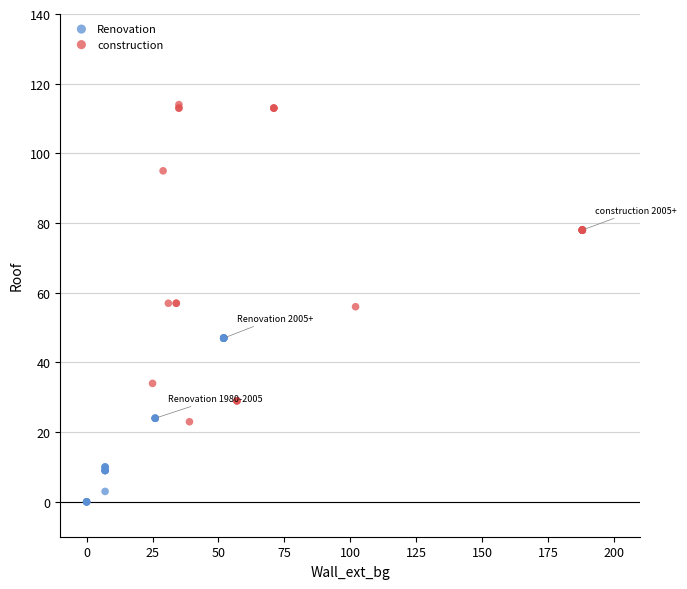

Which series has the largest Y range (max minus min)?

construction